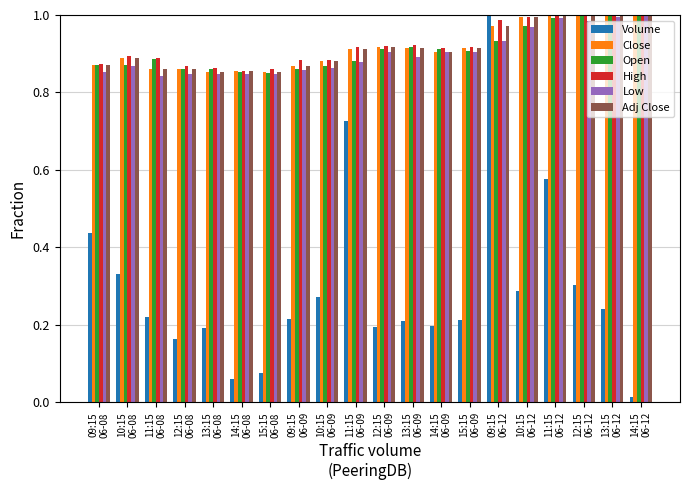

Which series has the largest range (max minus min)?

Volume